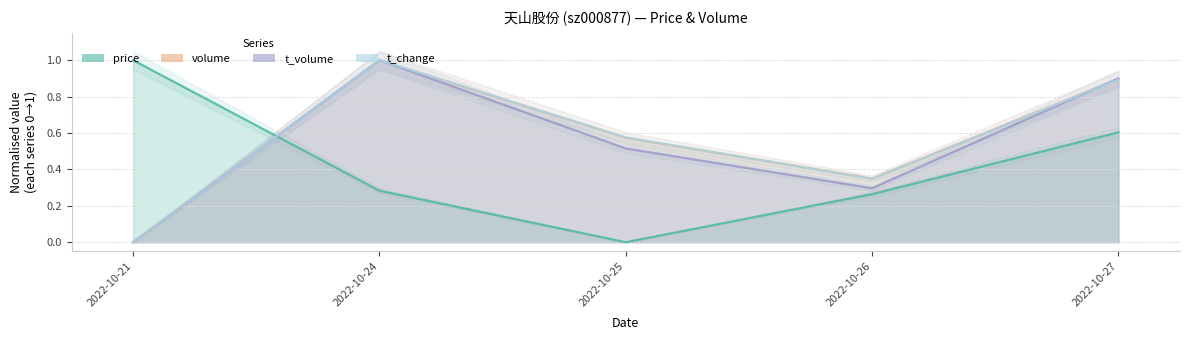

Where do t_volume and volume first cross each other?

2022-10-26 and 2022-10-27